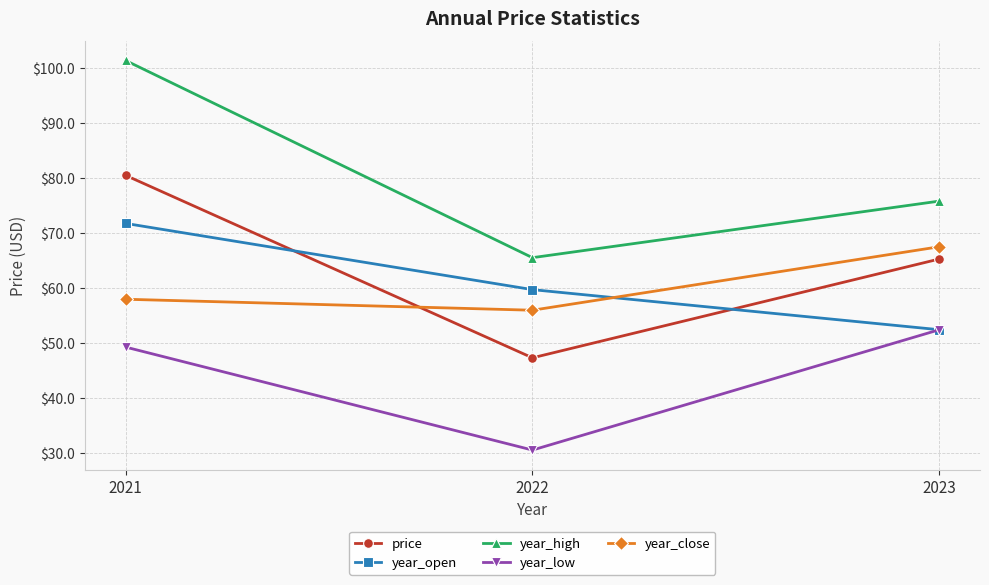

At which label is year_close closest to 61?

2021